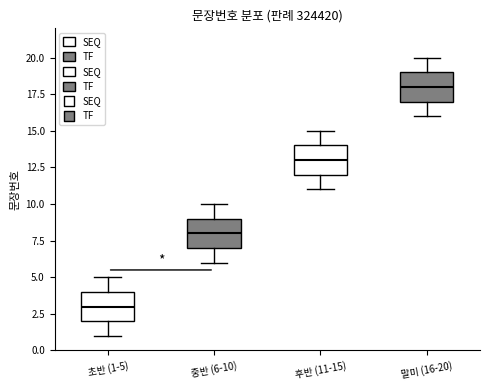

Reading left to right, read every box against the y-axis: the position of its median line, the range the box covers, and the ends of its whiskers. The values are not printed on the chart, so give them approximately, as read against the axis.

초반 (1-5): median 3, box 2 to 4, whiskers 1 to 5
중반 (6-10): median 8, box 7 to 9, whiskers 6 to 10
후반 (11-15): median 13, box 12 to 14, whiskers 11 to 15
말미 (16-20): median 18, box 17 to 19, whiskers 16 to 20